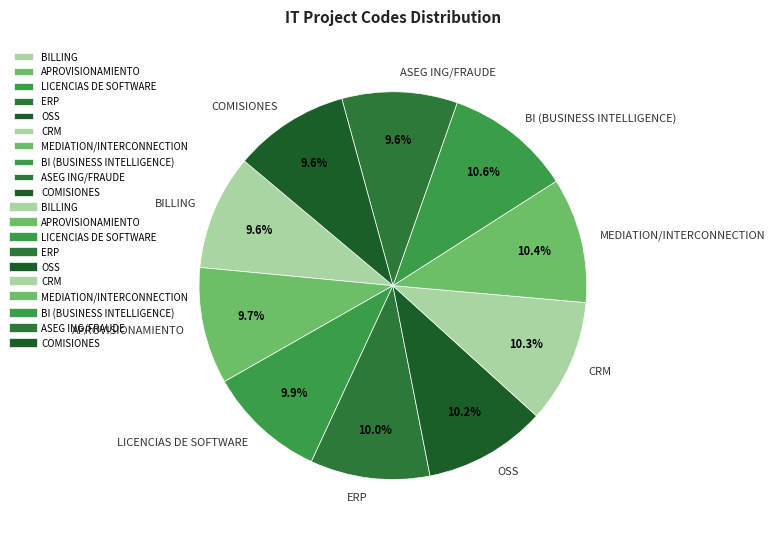

How much of the chart is everything except MEDIATION/INTERCONNECTION?

89.6%